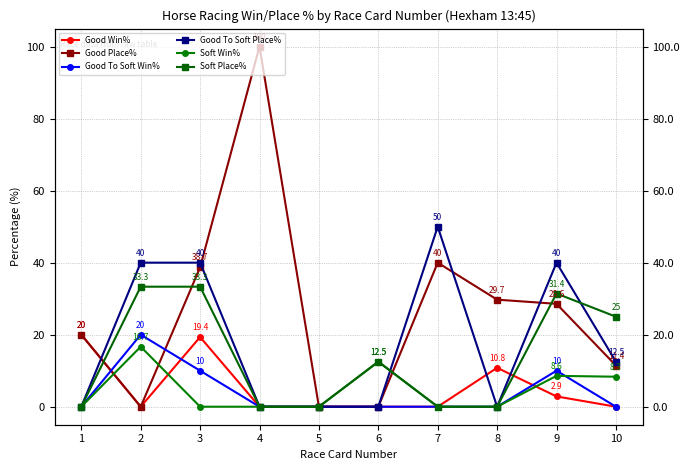

Read the Soft Place% value at 6.

12.5